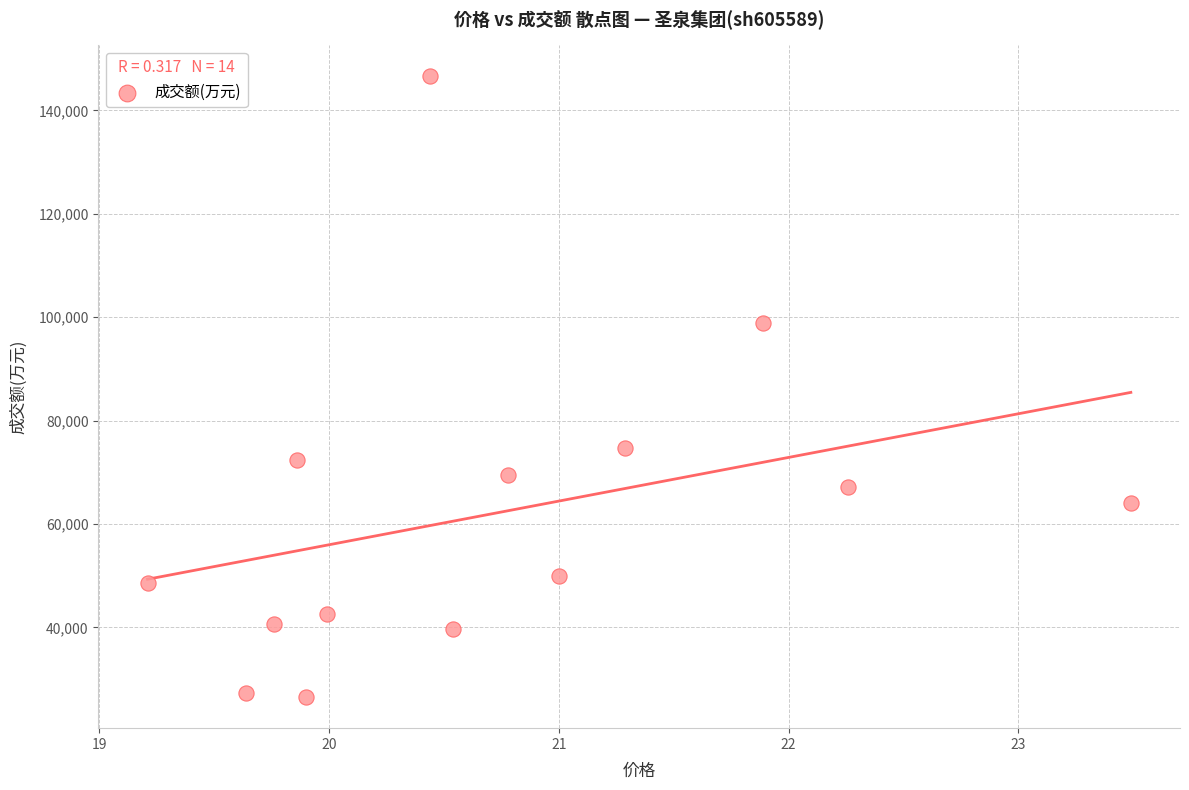

What is the range of Y values (max minus min)?

120103